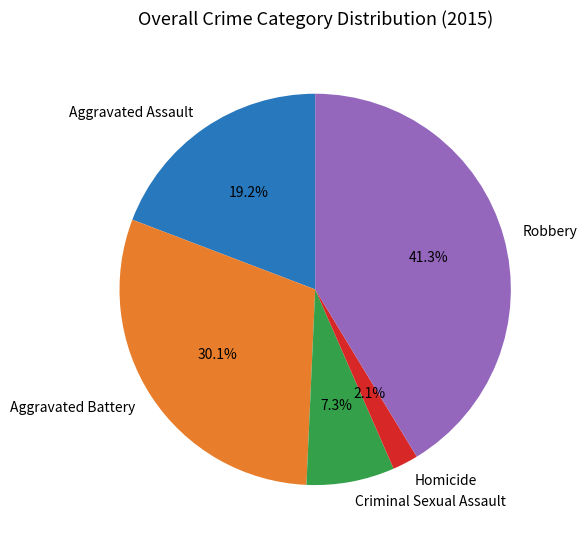

Combined, what portion of the pie is Aggravated Assault and Criminal Sexual Assault?

26.5%